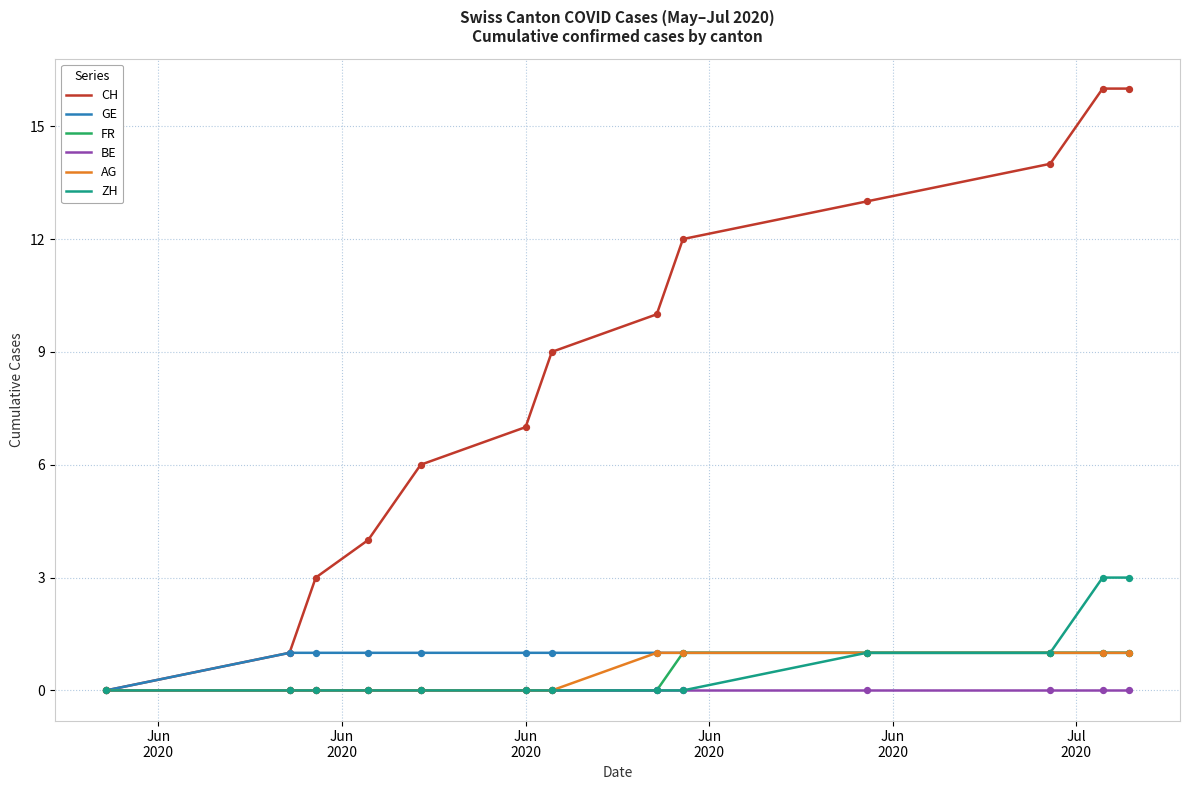

Which series has the largest total across all categories?

CH